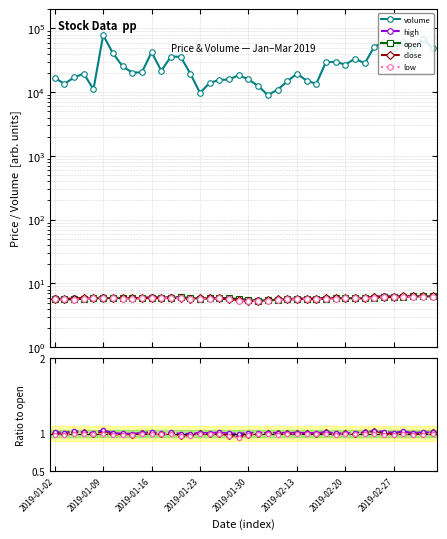

List the series in order of their peak value, lowest first.

low, close, high, open, volume